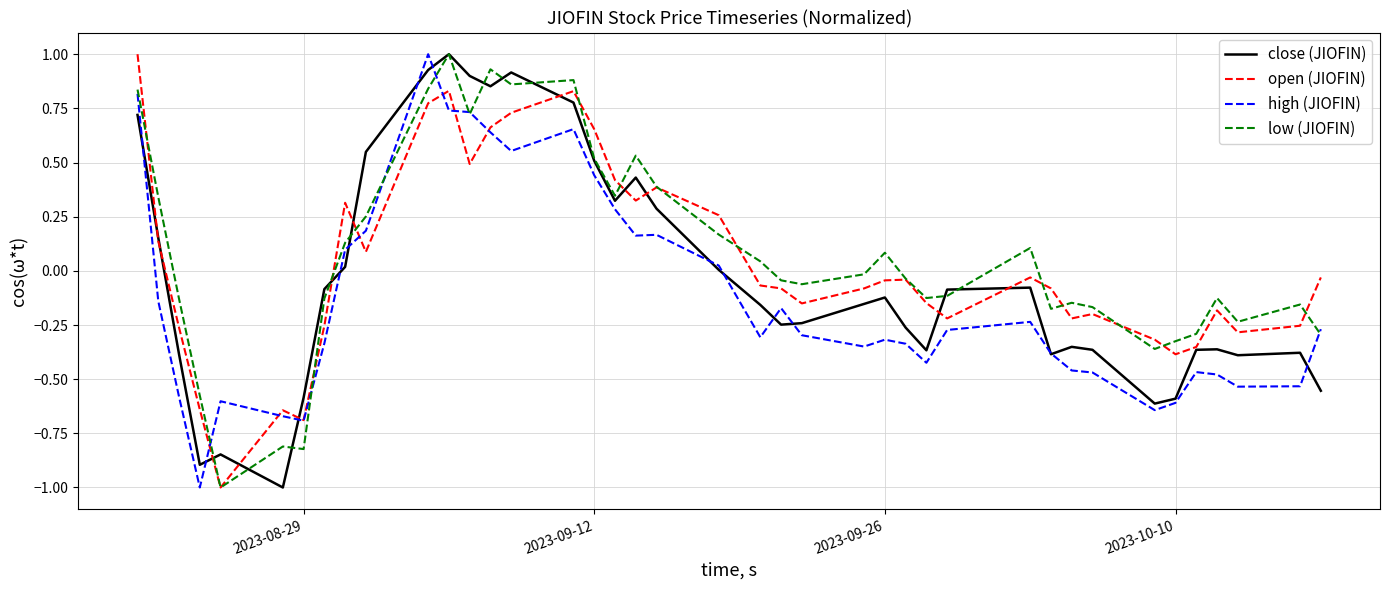

What is the greatest value displayed?

1.0